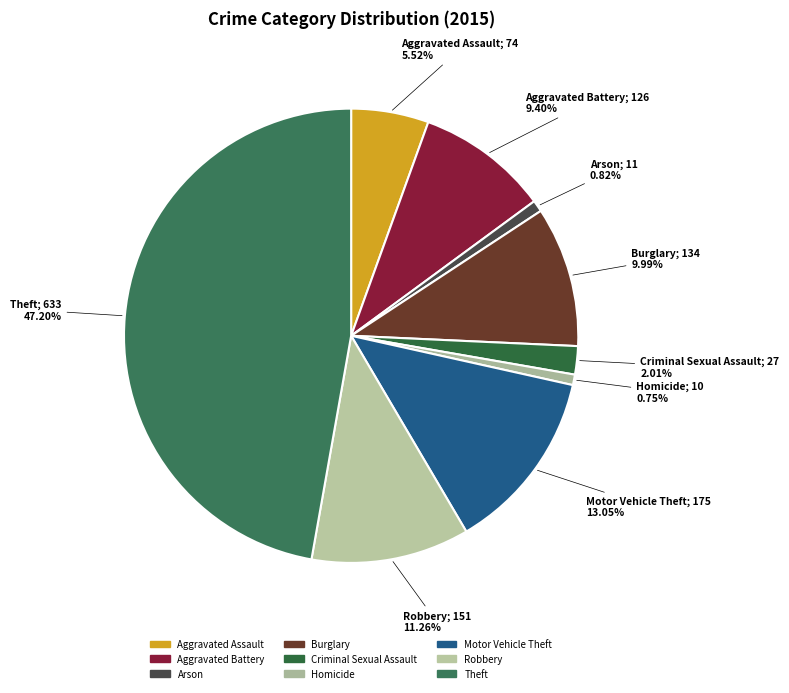

How many segments does this pie chart have?

9